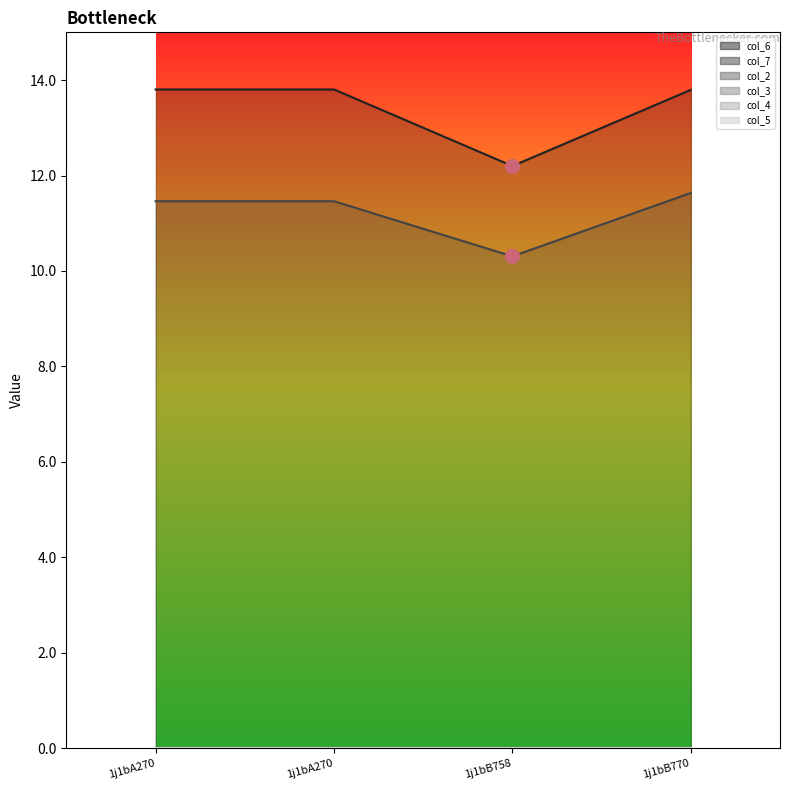

Reading left to right, what are all the values shown in this chart?

col_6: 1j1bA270=13.8	1j1bA270=13.8	1j1bB758=12.2	1j1bB770=13.8
col_7: 1j1bA270=11.5	1j1bA270=11.5	1j1bB758=10.3	1j1bB770=11.6
col_2: 1j1bA270=0.0	1j1bA270=0.0	1j1bB758=0.0	1j1bB770=0.0
col_3: 1j1bA270=0.0	1j1bA270=0.0	1j1bB758=0.0	1j1bB770=0.0
col_4: 1j1bA270=0.0	1j1bA270=0.0	1j1bB758=0.0	1j1bB770=0.0
col_5: 1j1bA270=0.0	1j1bA270=0.0	1j1bB758=0.0	1j1bB770=0.0